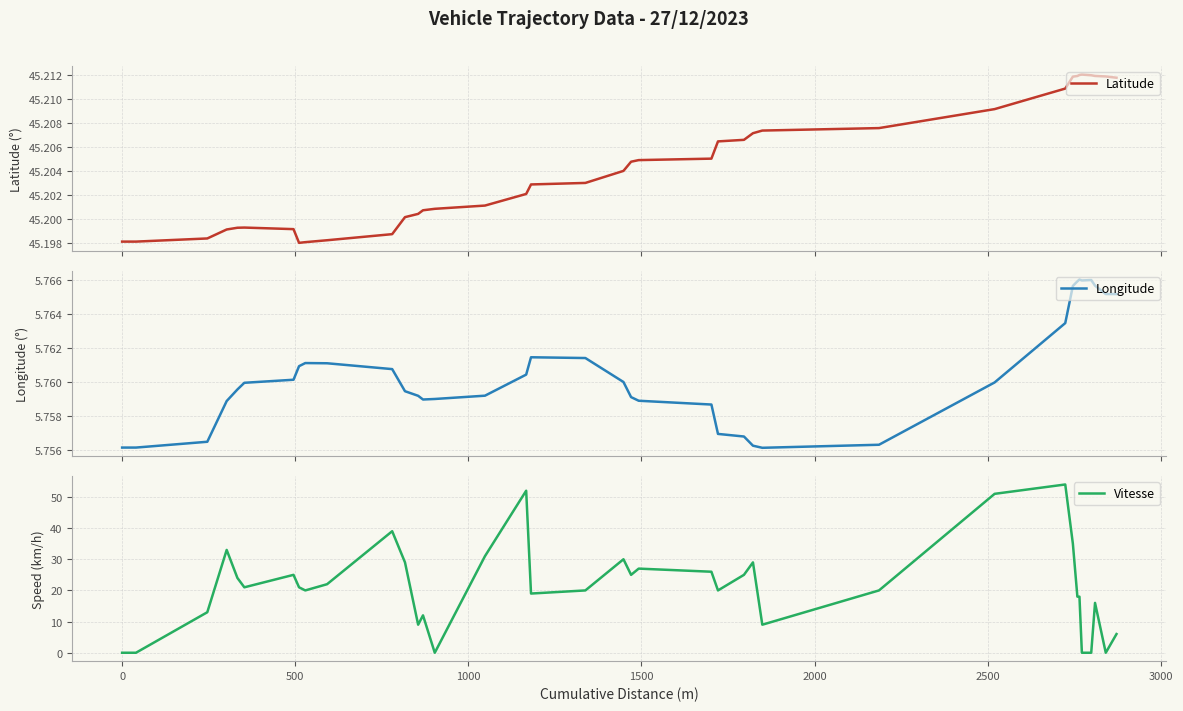

Is it true that Latitude equals 45.2 at 3000?

True